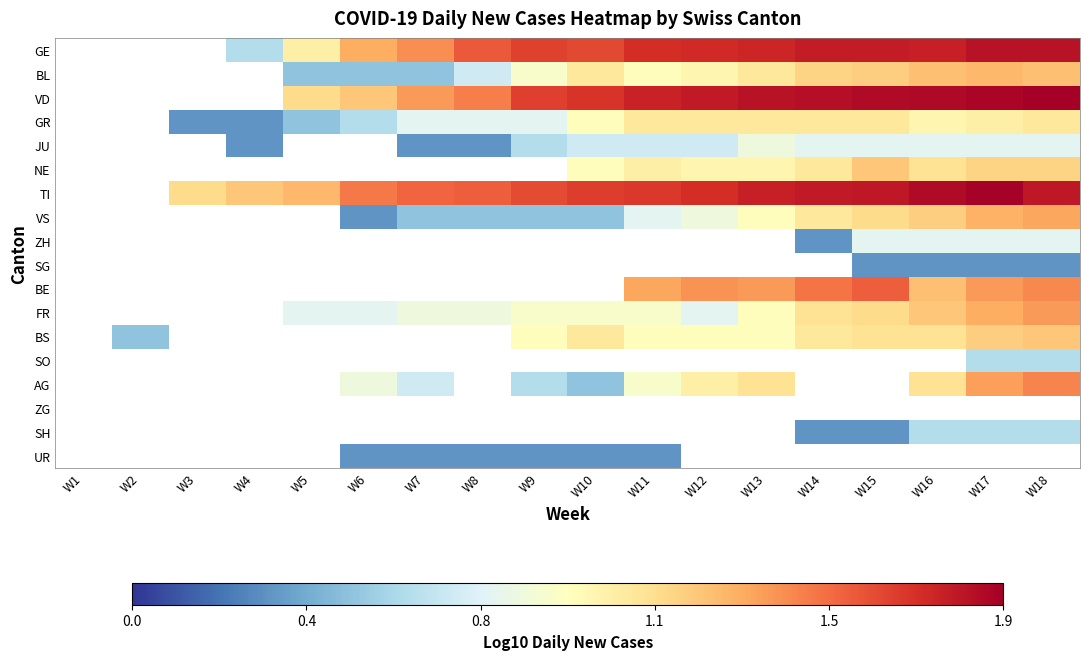

What is the minimum value shown in the chart?

0.3